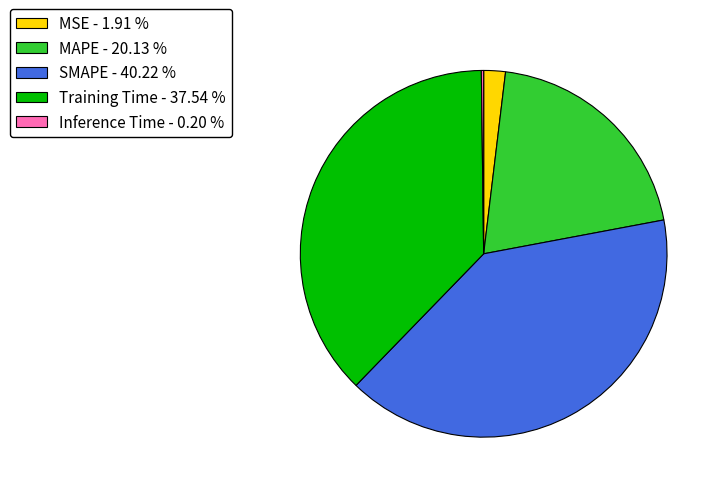

Does any single category account for the majority?

No